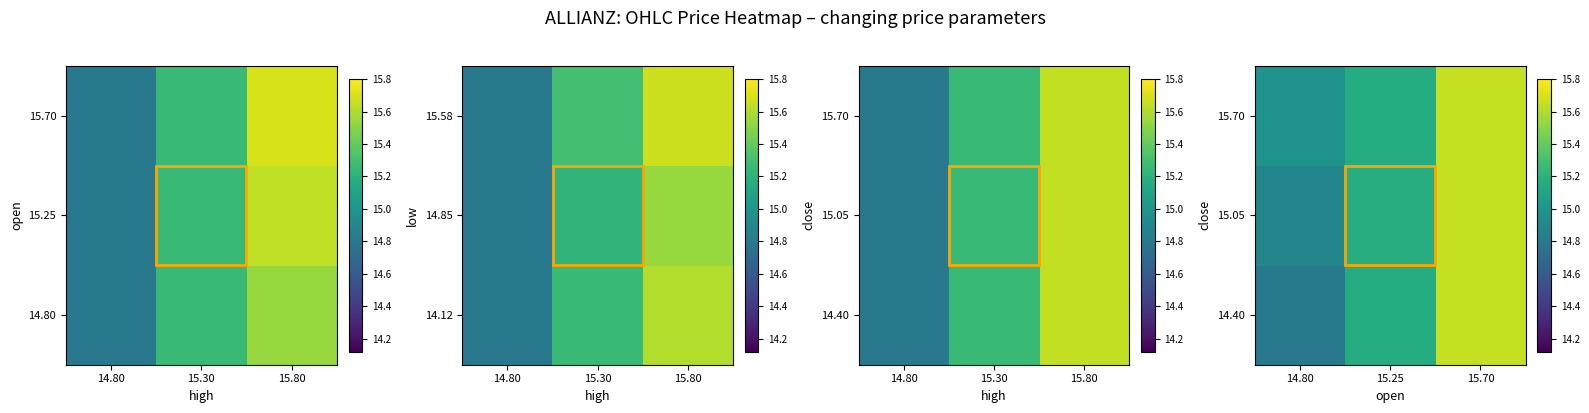

Is it true that 15.70 equals 5.8 at 14.80?

False